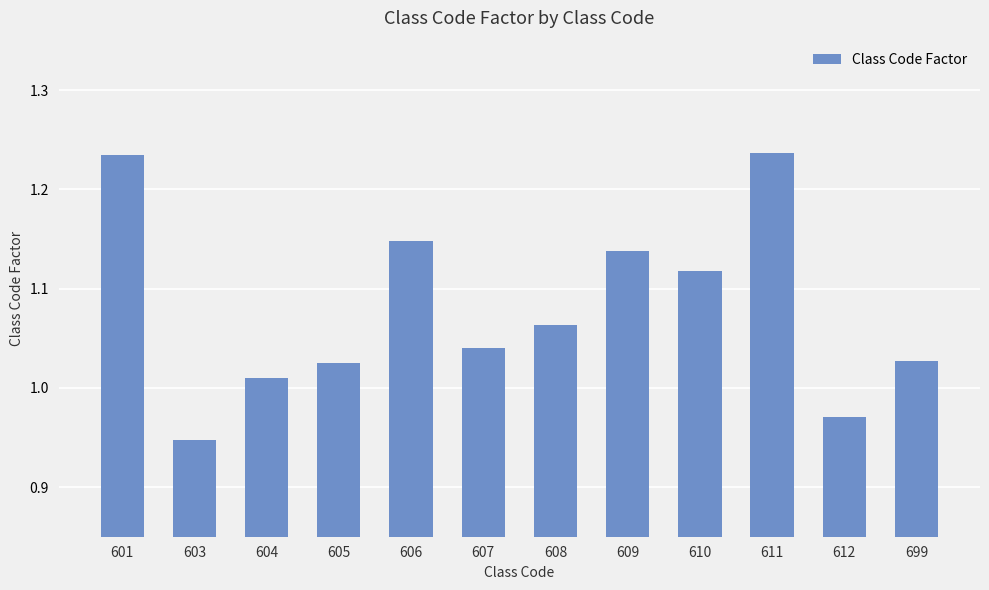

Which label corresponds to the smallest value in the chart?

603